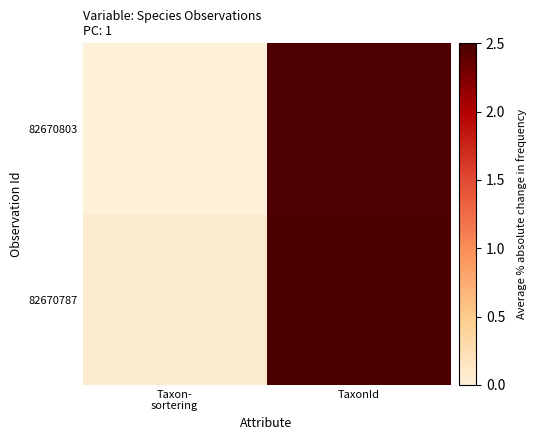

Which series has the largest total across all categories?

82670787